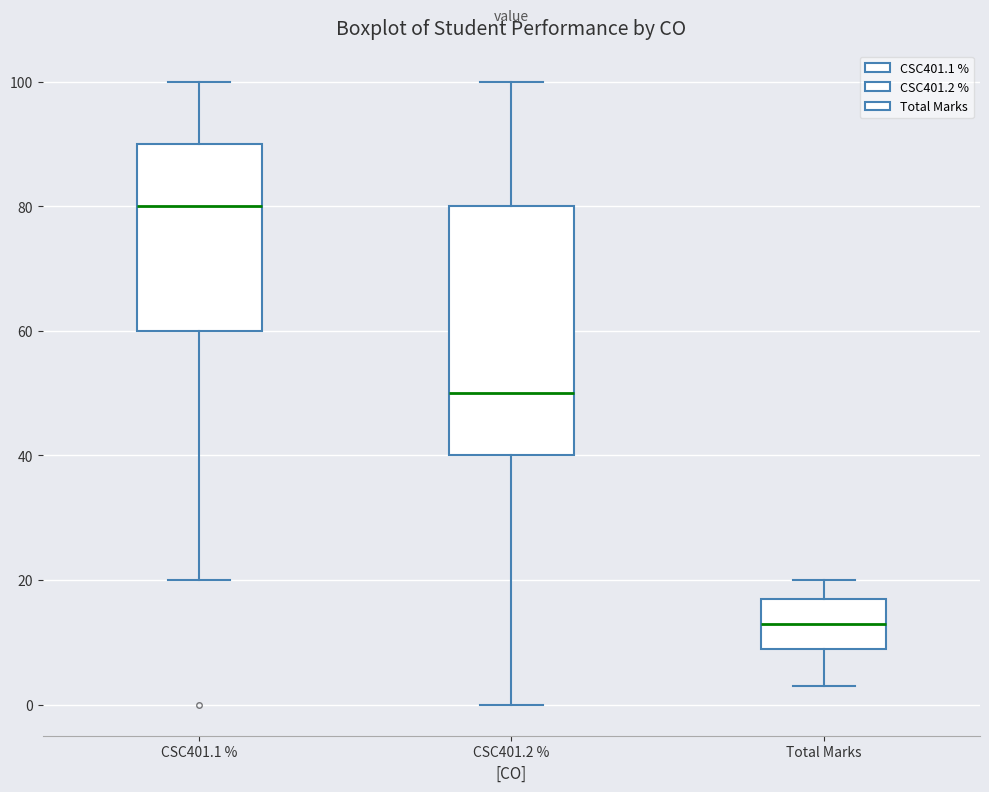

Reading left to right, read every box against the y-axis: the position of its median line, the range the box covers, and the ends of its whiskers. The values are not printed on the chart, so give them approximately, as read against the axis.

CSC401.1 %: median 80, box 60 to 90, whiskers 20 to 100
CSC401.2 %: median 50, box 40 to 80, whiskers 0 to 100
Total Marks: median 14, box 10 to 18, whiskers 4 to 20